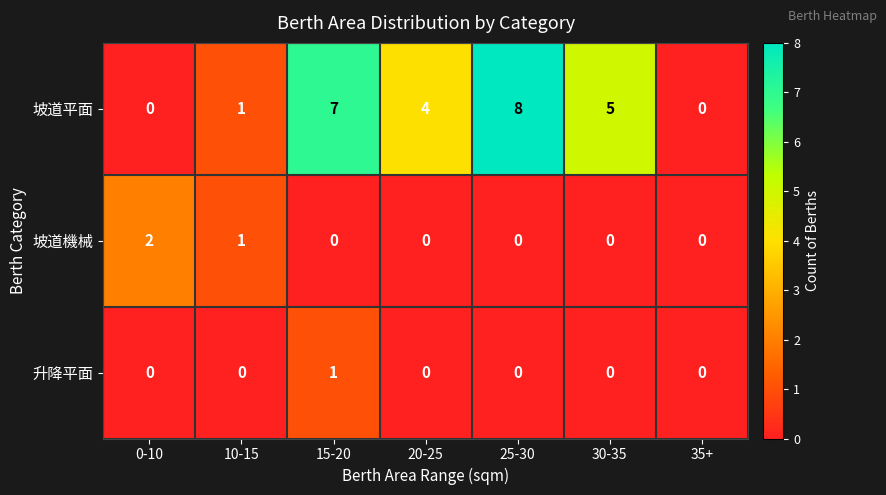

At which label does 坡道平面 first exceed 4?

15-20